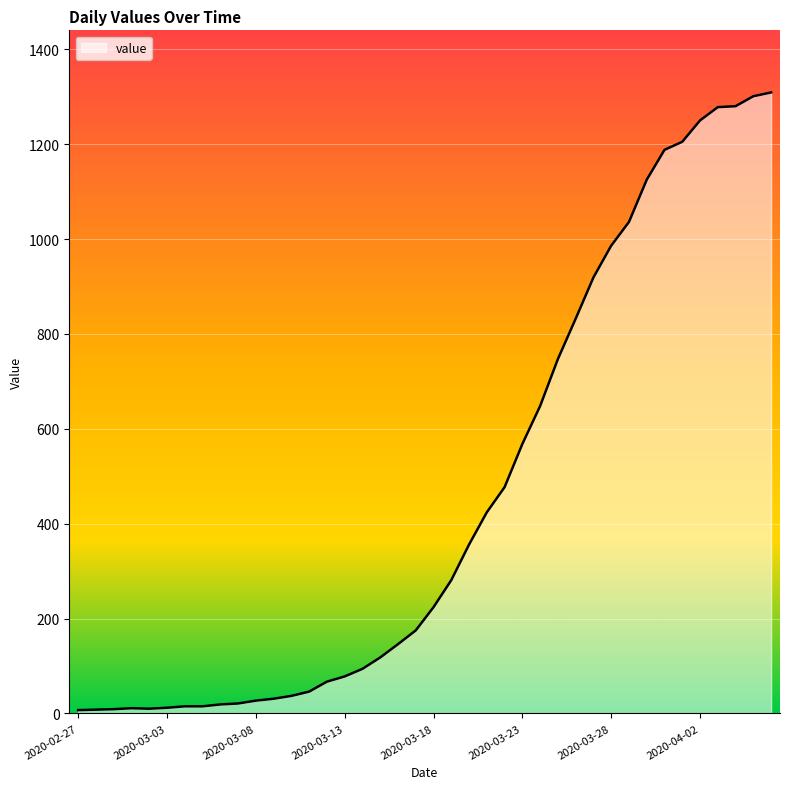

What is the minimum value shown in the chart?

7